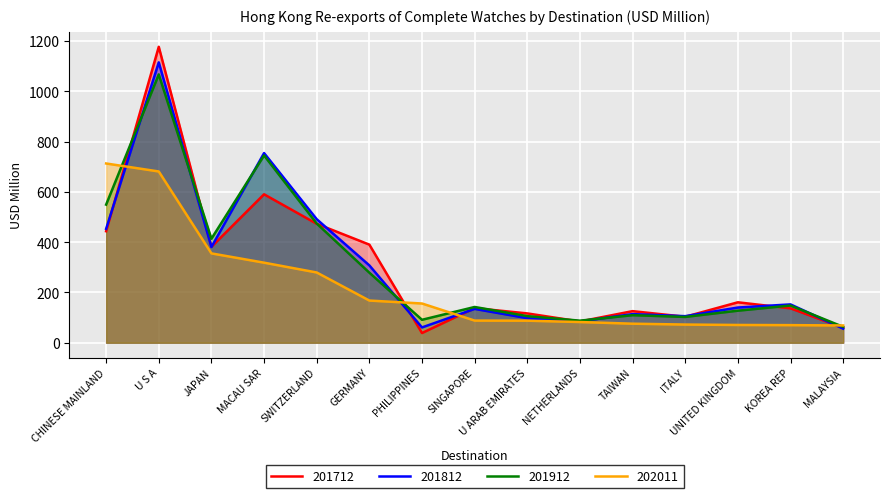

After their last crossing, which series has the higher values: 201812 or 201712?

201712